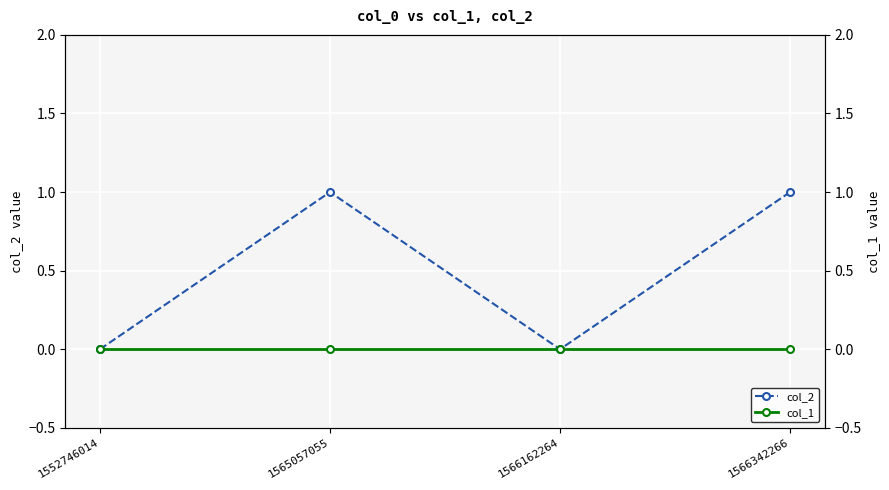

Reading right to left, transcribe all the data shown in this chart.

col_2: 1	0	1	0
col_1: 0	0	0	0